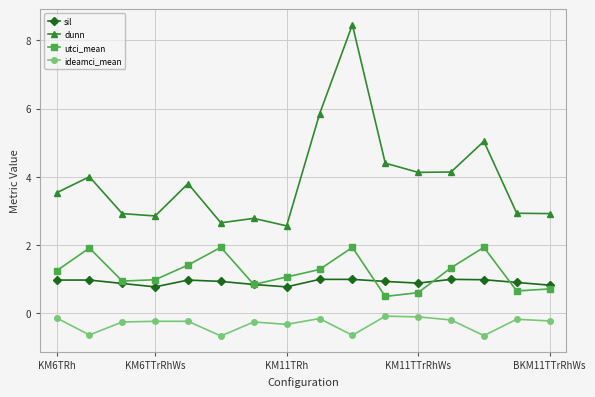

True or false: sil and ideamci_mean intersect in this chart.

False